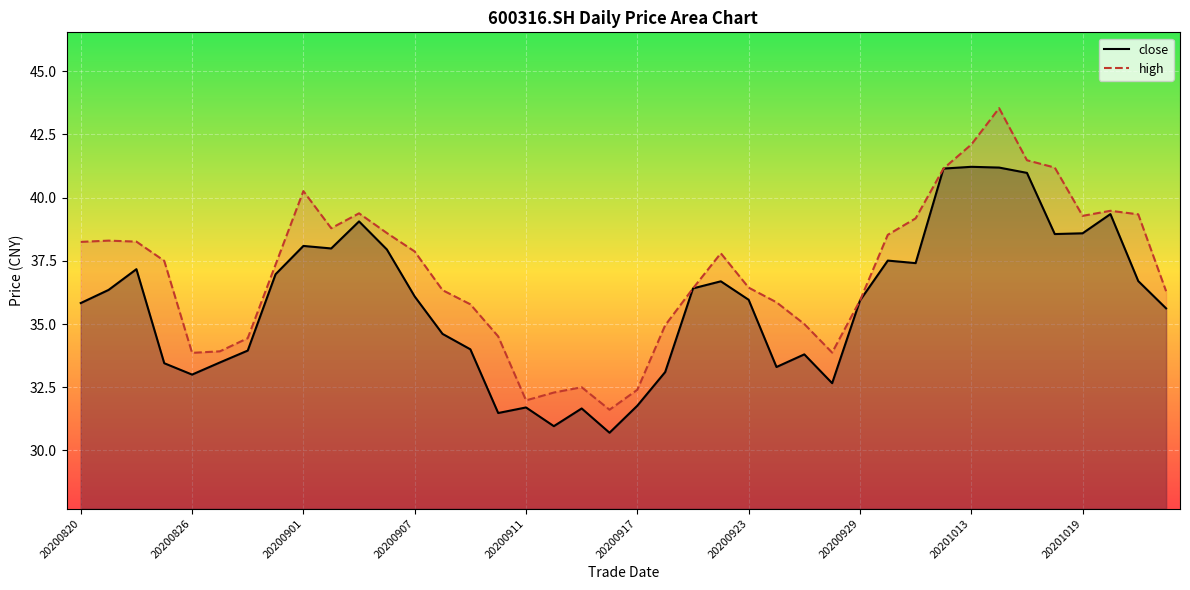

How many interior local peaks does the close series have?

10